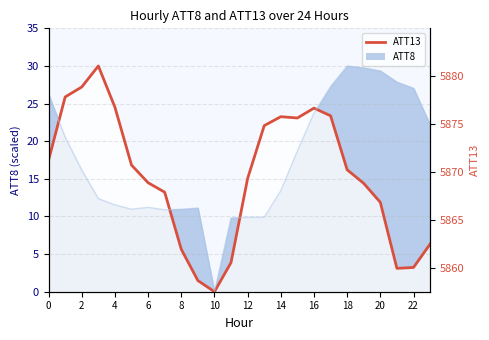

The ATT13 line series shows 23.4 at 17. True or false?

True